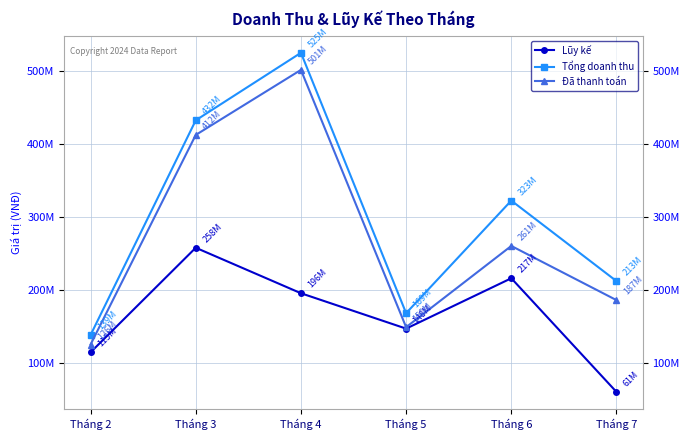

How many interior local peaks does the Tổng doanh thu series have?

2